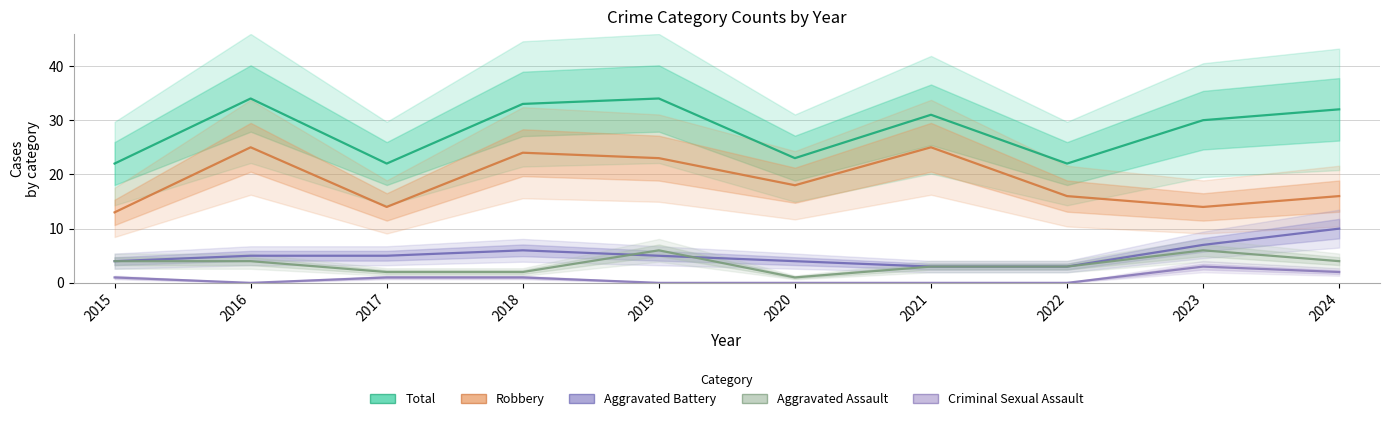

How many lines are shown in the chart?

5